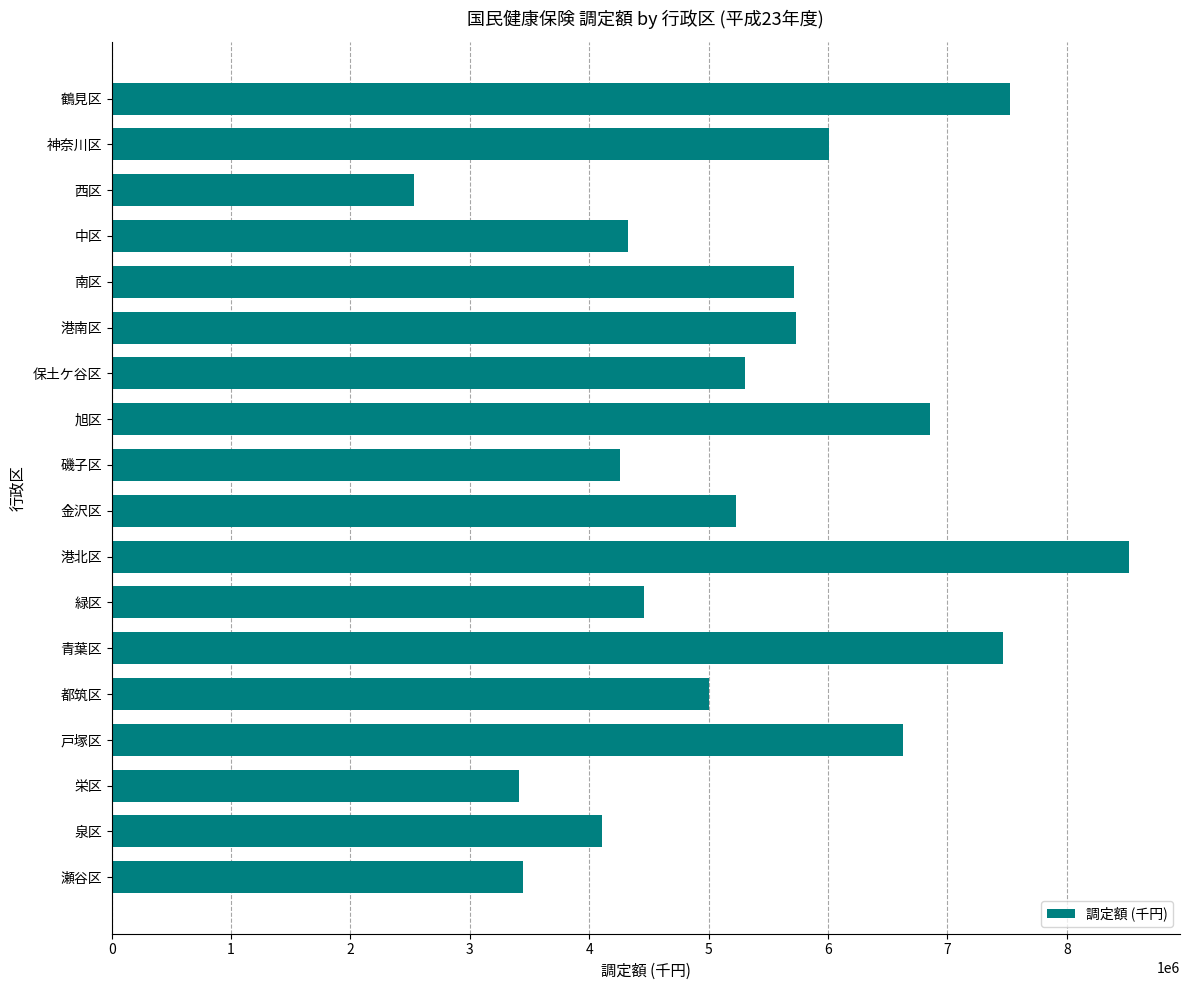

What is the average value?

5362572